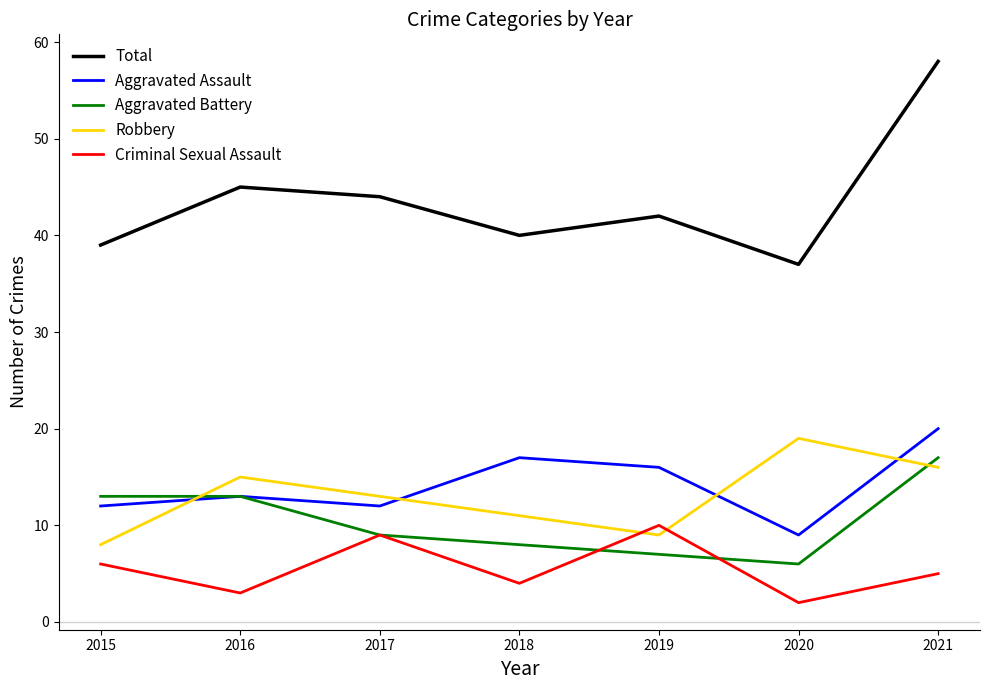

Which category has the lowest value in the Total series?

2020